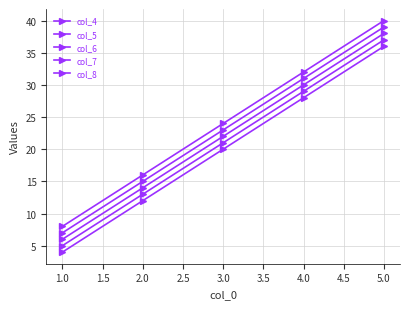

True or false: col_7 and col_6 intersect in this chart.

False